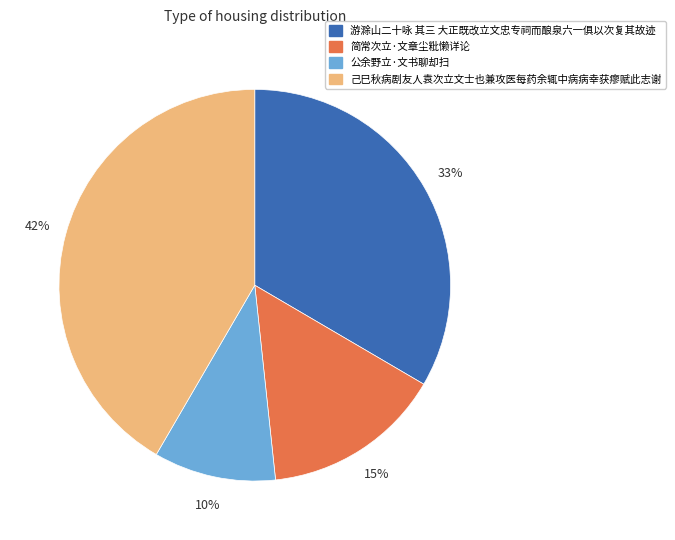

Is the sum of 公余野立·文书聊却扫 and 游滁山二十咏 其三 大正既改立文忠专祠而酿泉六一俱以次复其故迹 greater than half?

No